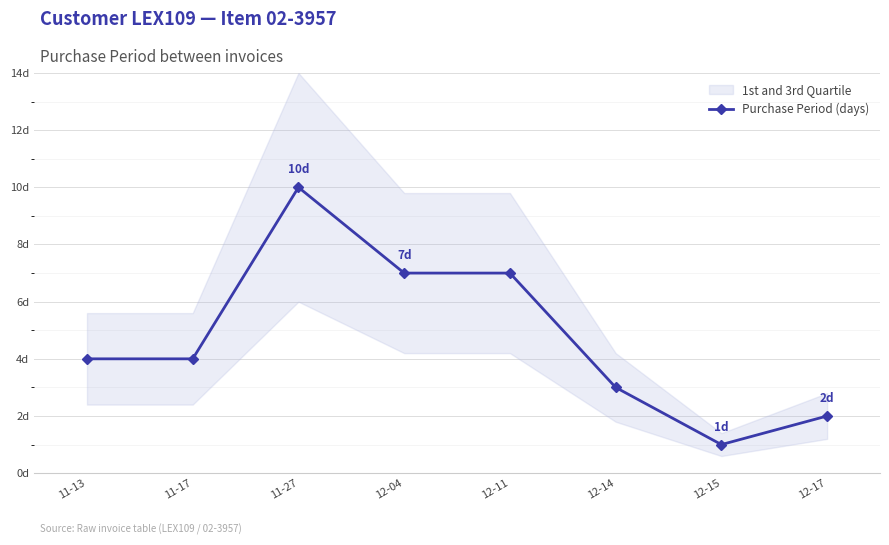

At which label is the value closest to 5?

11-13